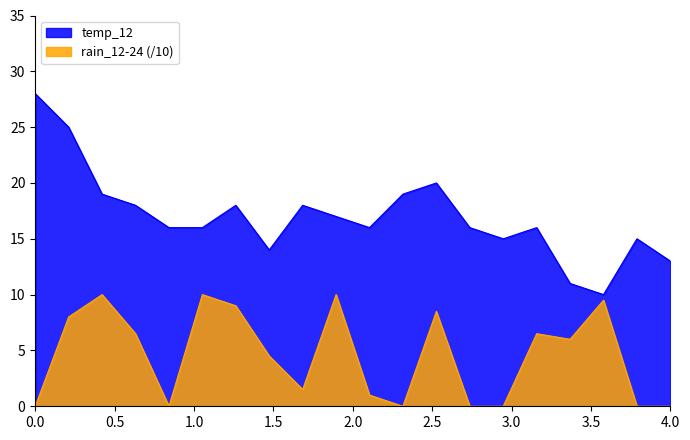

Which series has the largest range (max minus min)?

temp_12